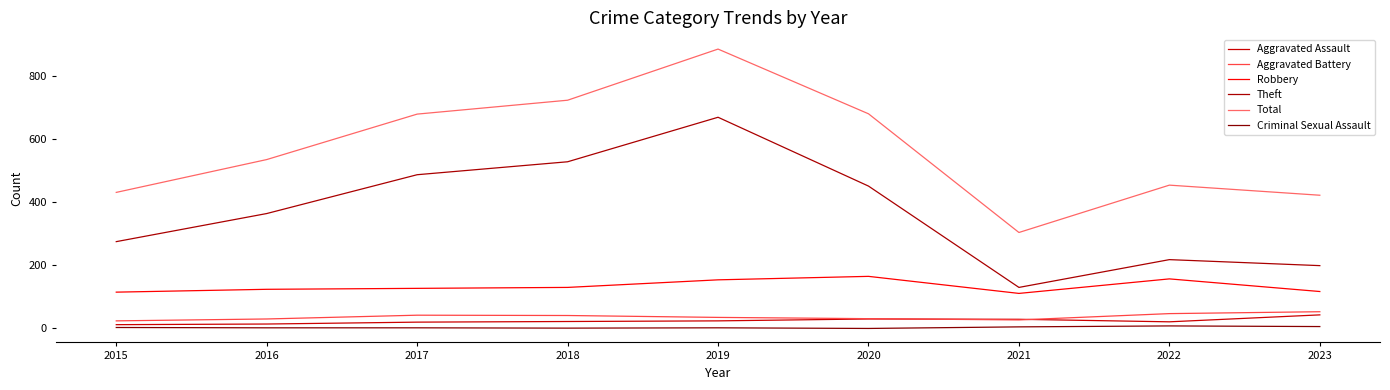

How many lines are shown in the chart?

6